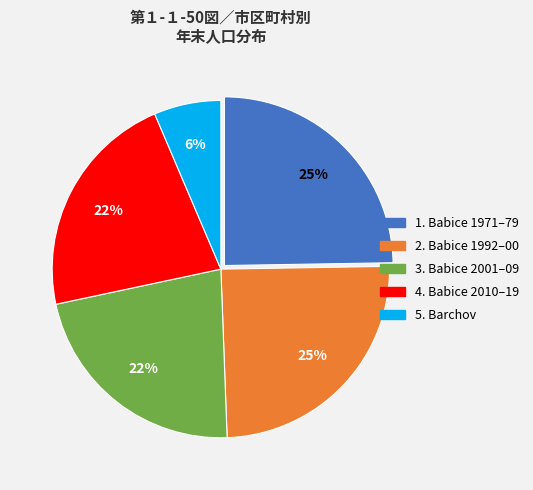

To the nearest percent, what is the average slice percentage?

20%